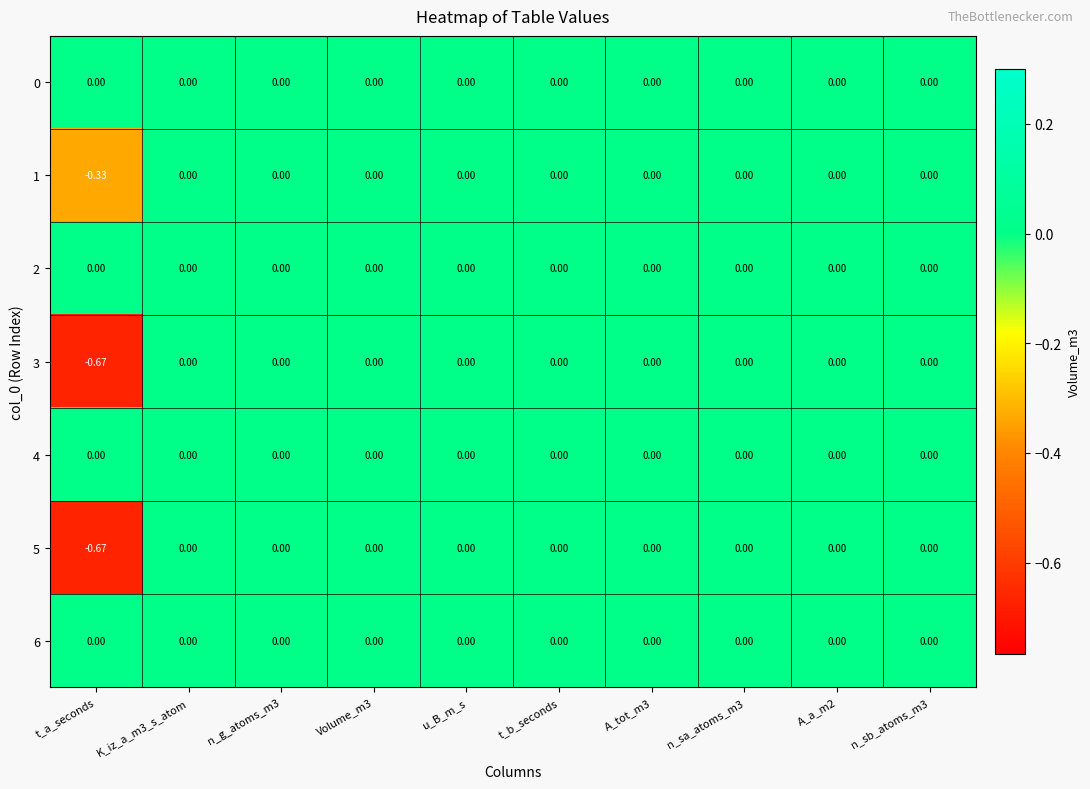

At which label does 1 reach its minimum?

t_a_seconds